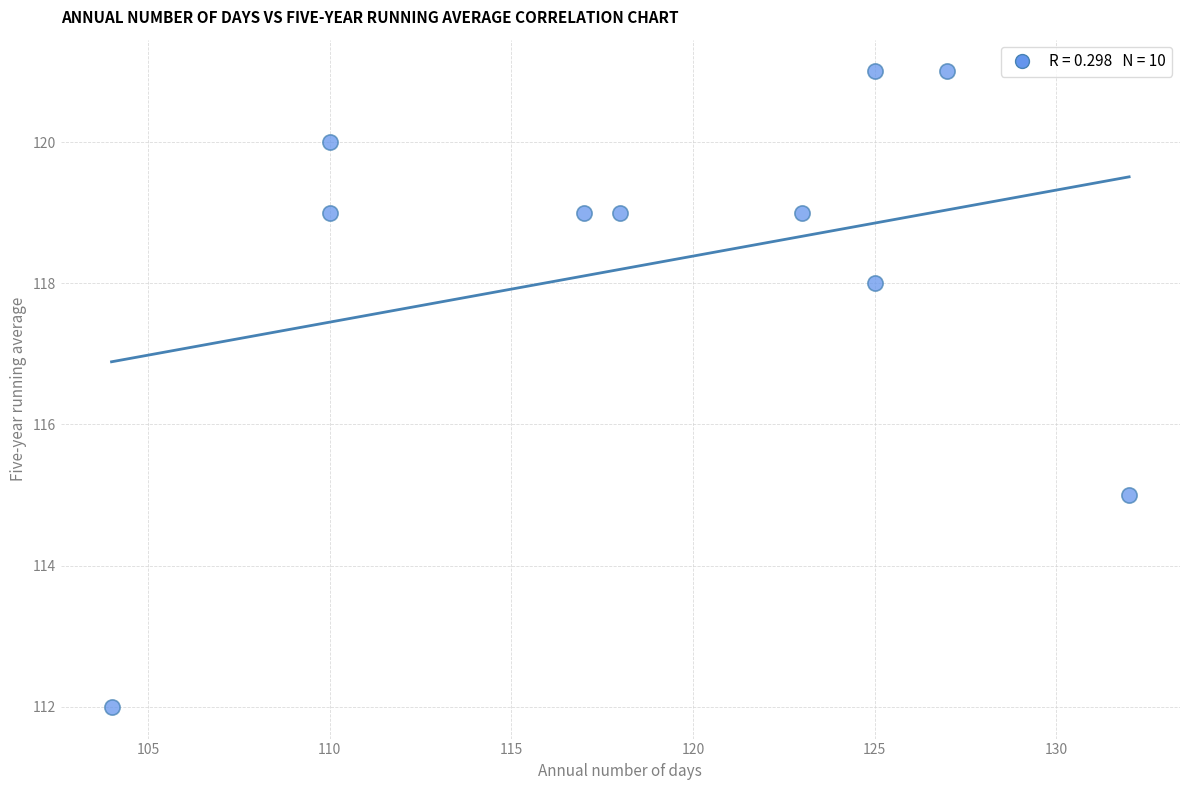

What is the average Y value?

118